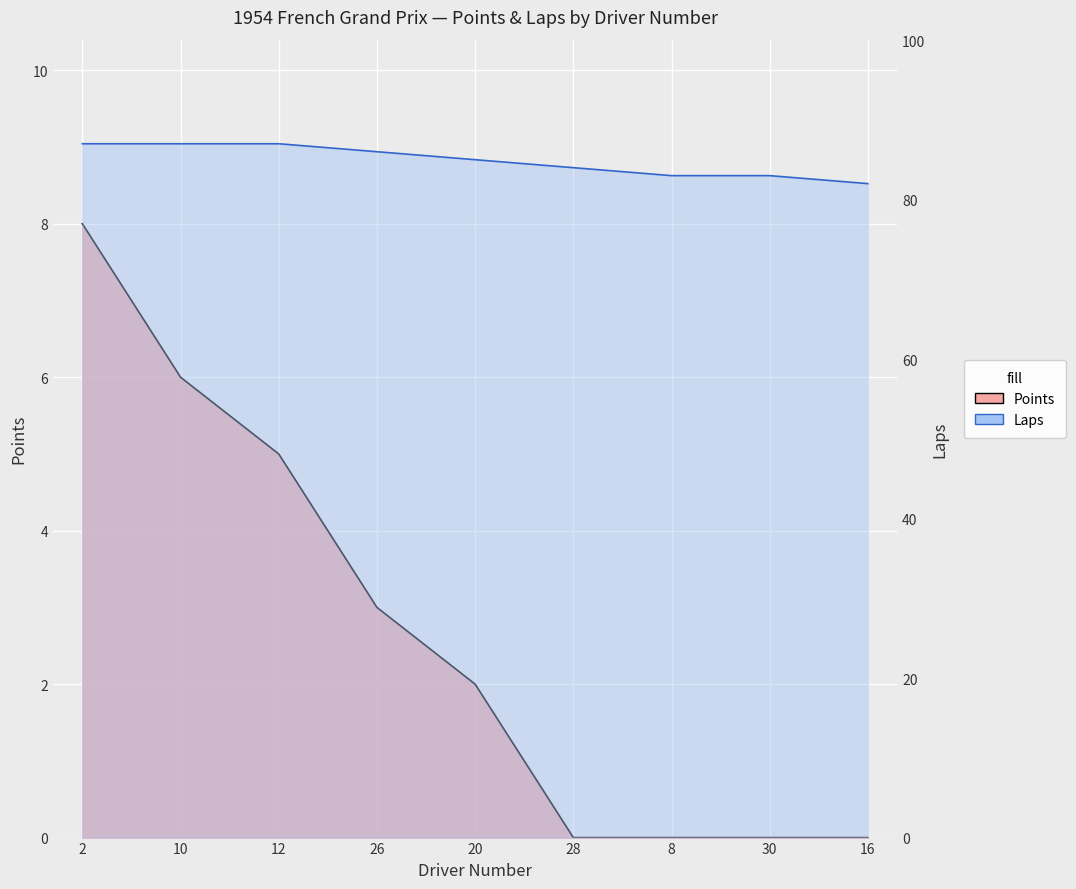

Which has a higher value, 2 or 10?

2